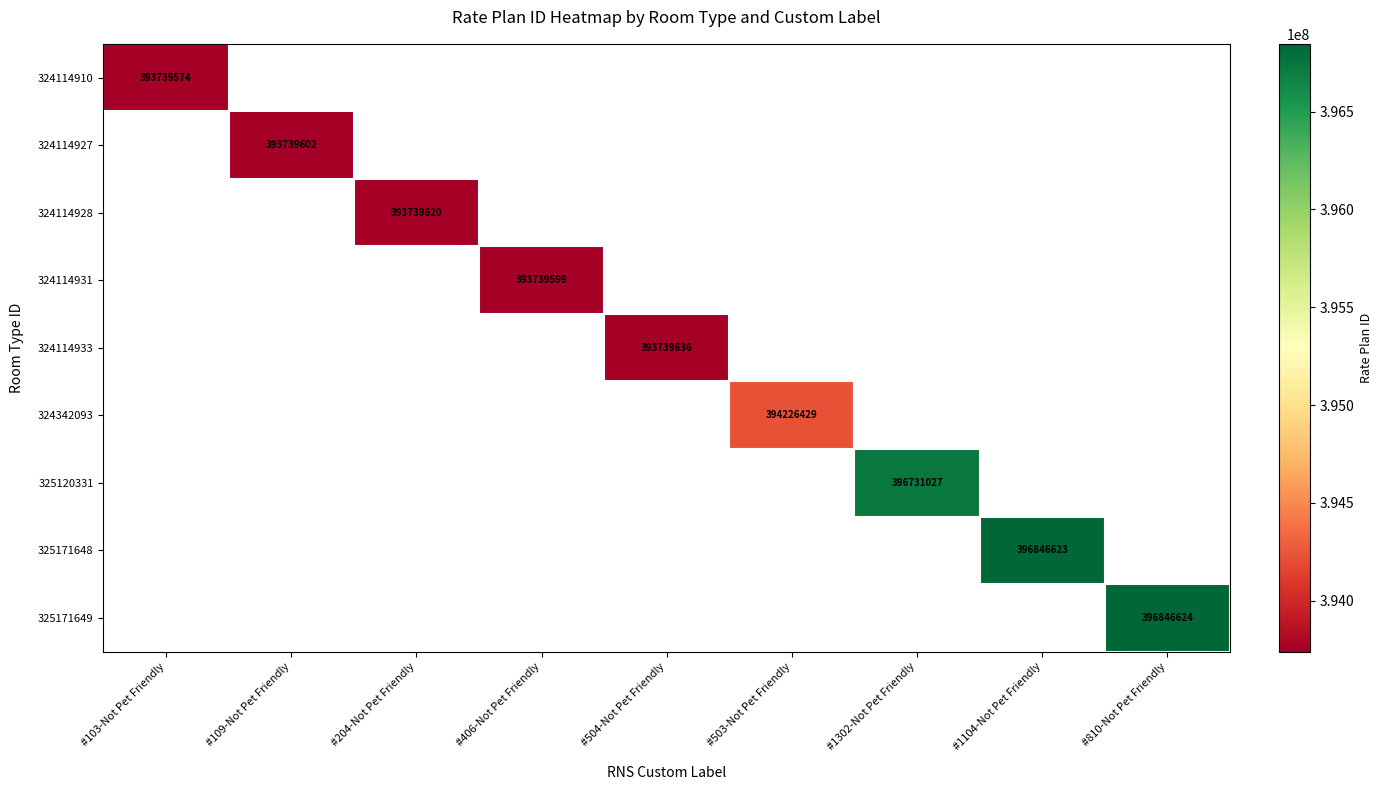

Is it true that 324114931 equals 393739599 at #406-Not Pet Friendly?

True